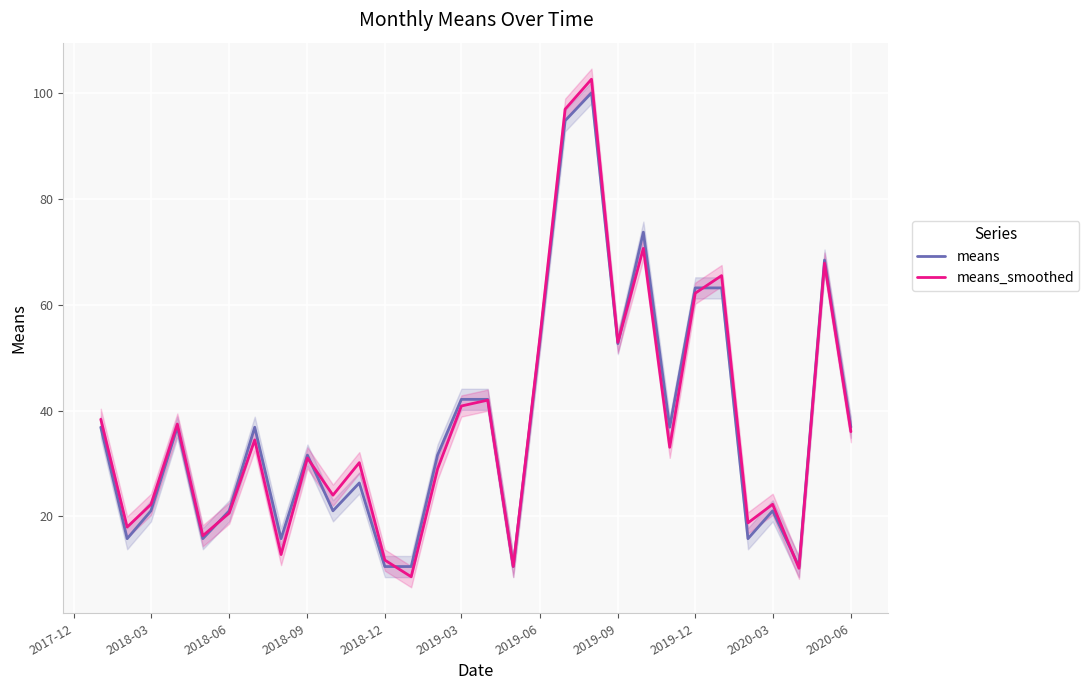

True or false: means has more than 2 points higher than both neighbors.

True